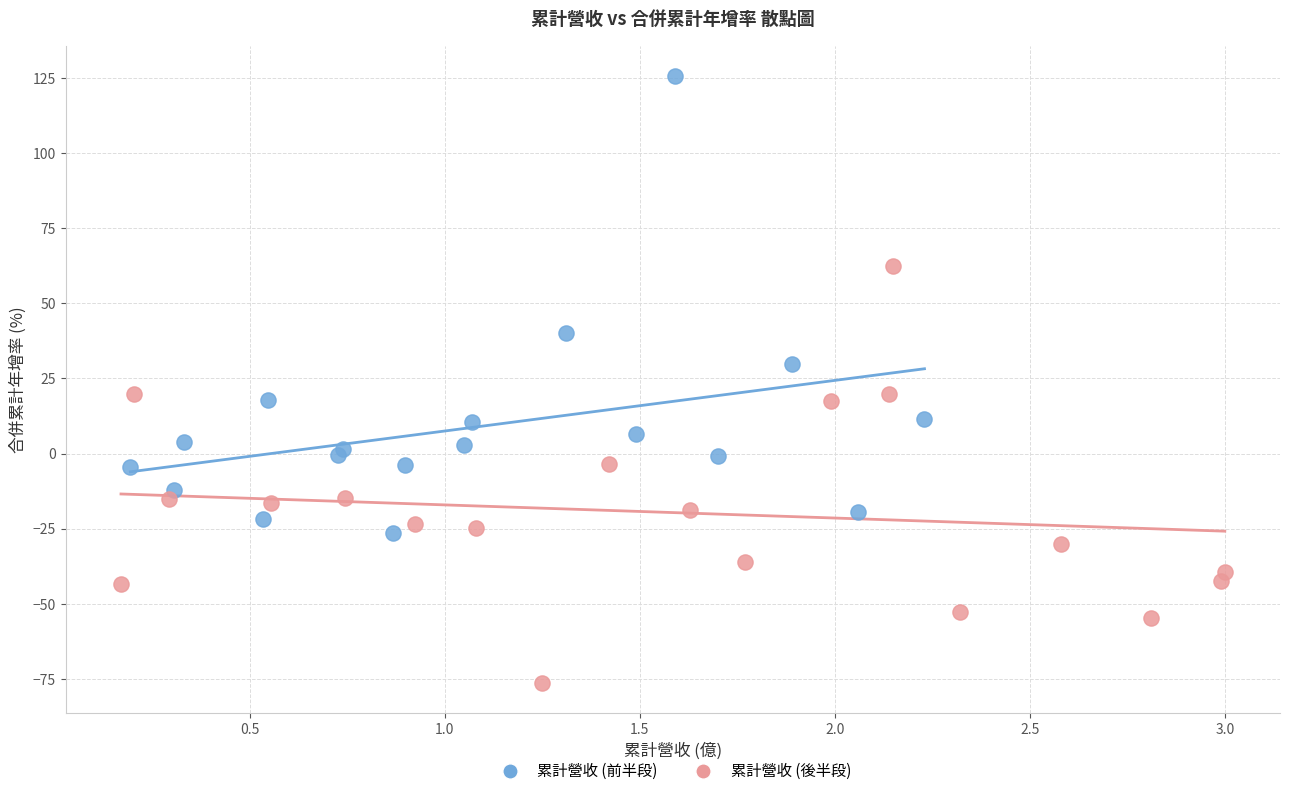

Which series reaches the minimum Y coordinate?

累計營收 (後半段)